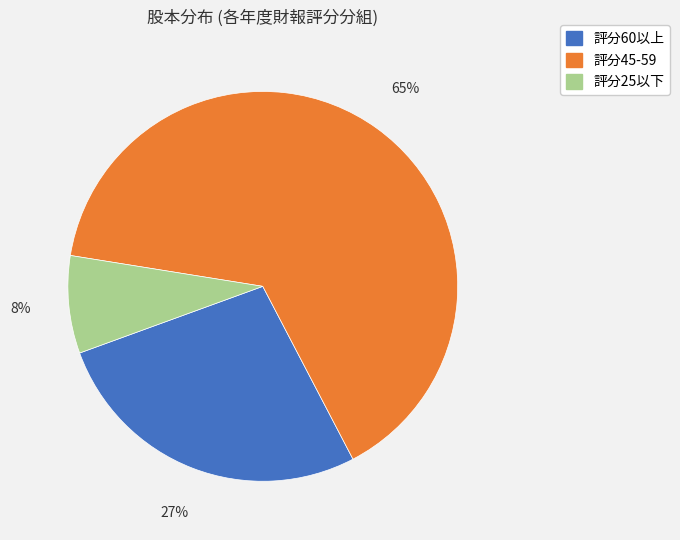

To the nearest percent, what is the average slice percentage?

33%